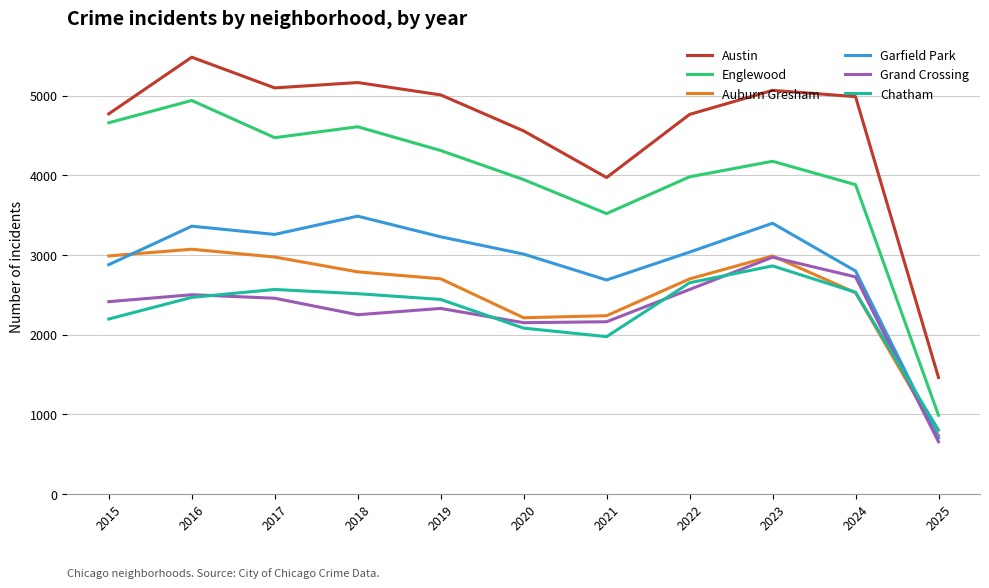

What are all the series names shown in the legend?

Austin, Englewood, Auburn Gresham, Garfield Park, Grand Crossing, Chatham